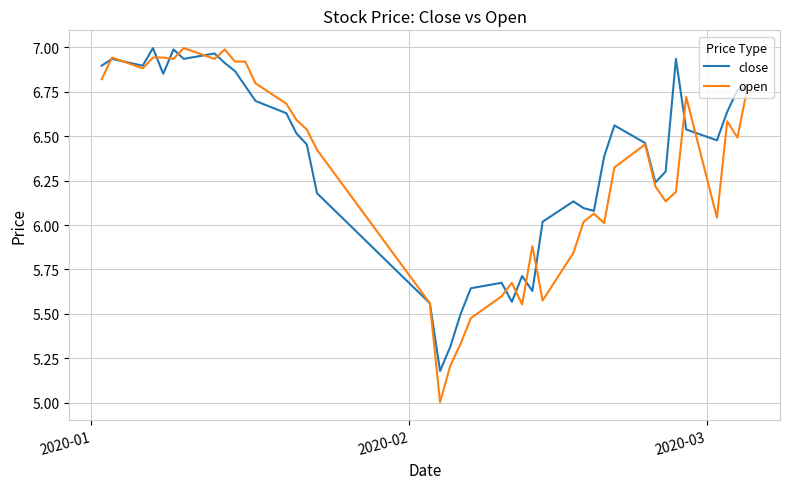

What are all the series names shown in the legend?

close, open